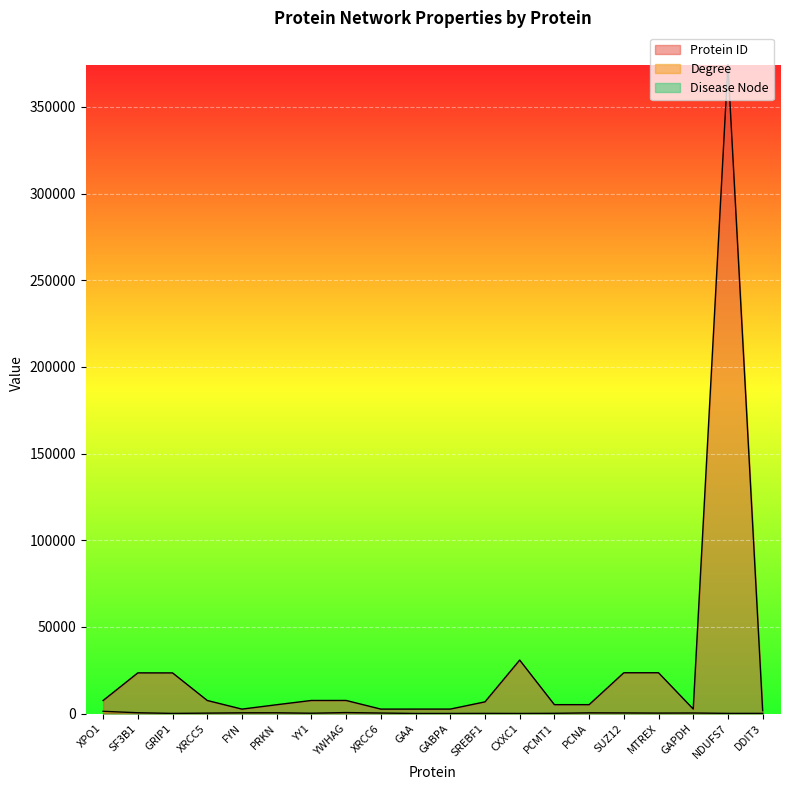

The value of Protein ID at PCNA is 5111. True or false?

True